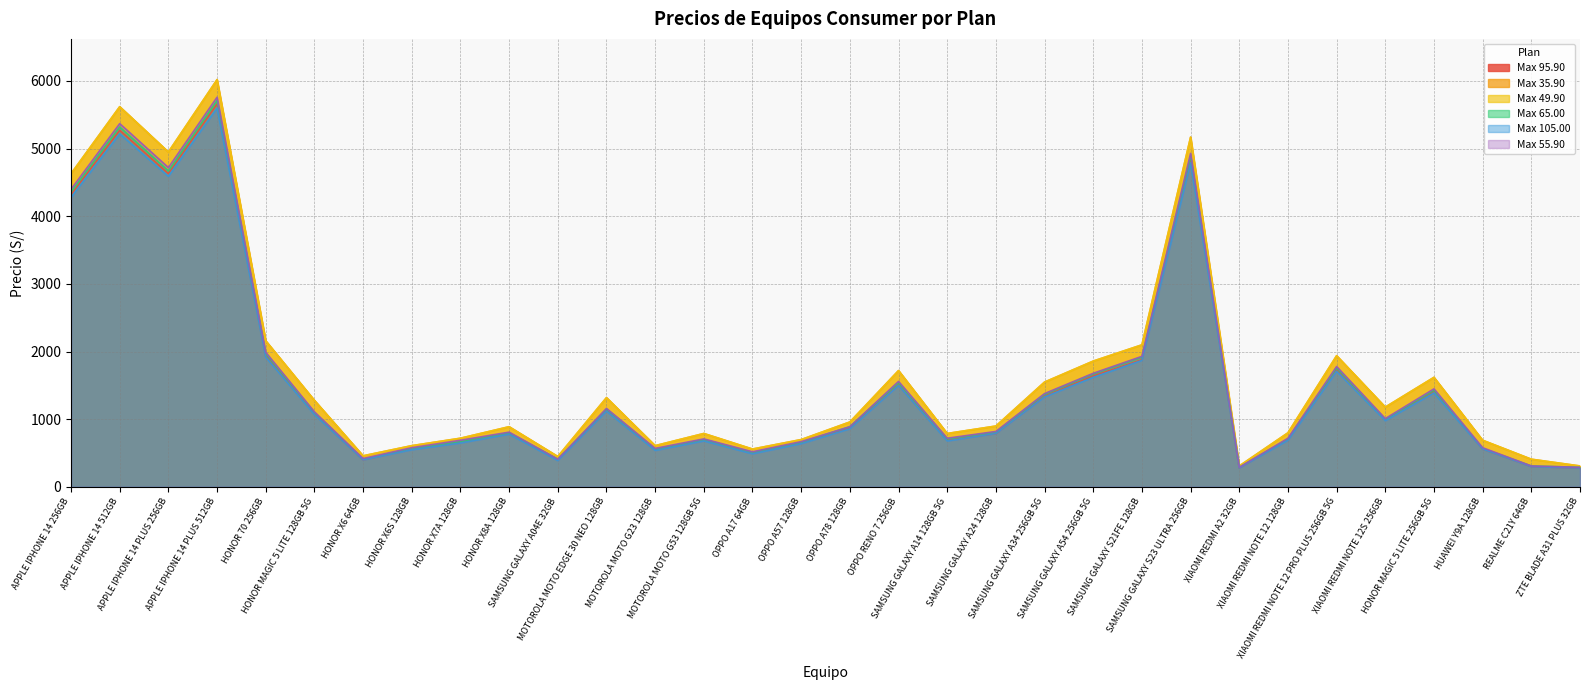

The Max 95.90 series shows 441 at ZTE BLADE A31 PLUS 32GB. True or false?

False